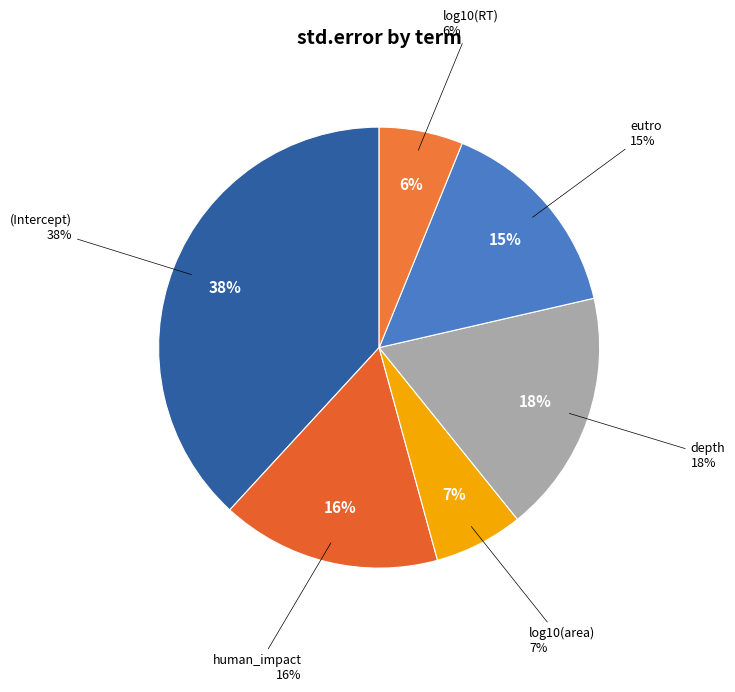

The (Intercept) slice represents 52% of the pie. True or false?

False